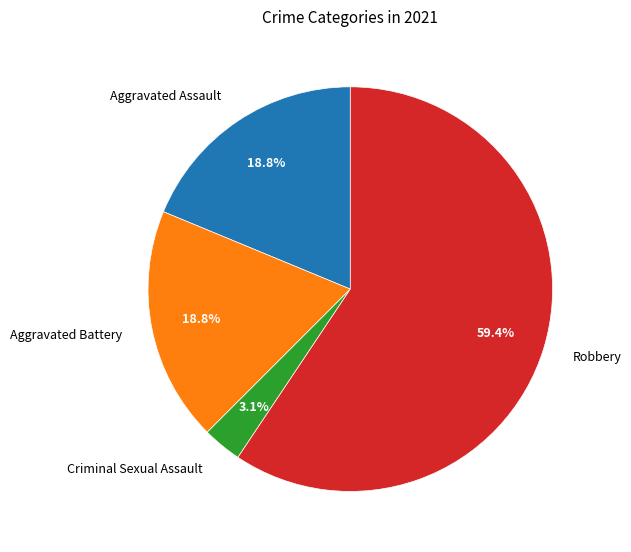

Is there a majority slice in this chart?

Yes